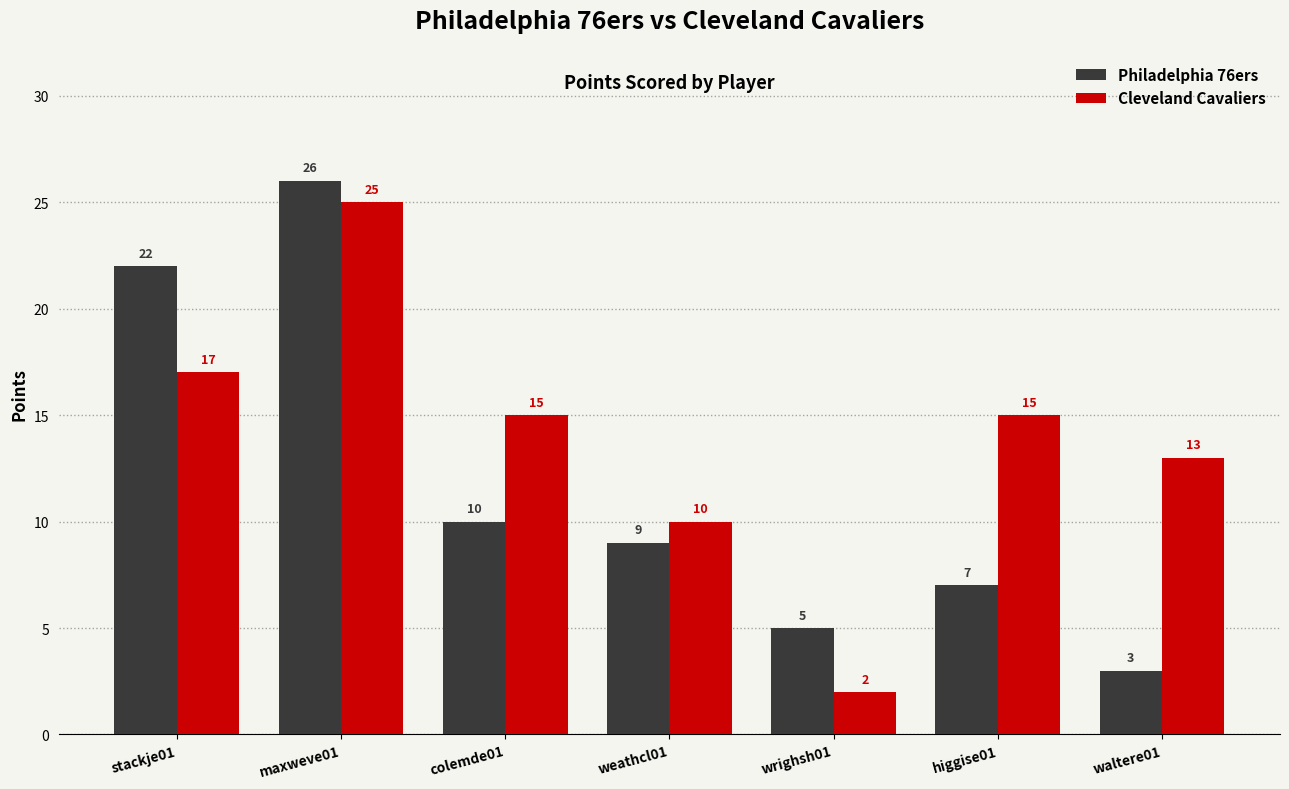

Which category has the lowest value in the Cleveland Cavaliers series?

wrighsh01